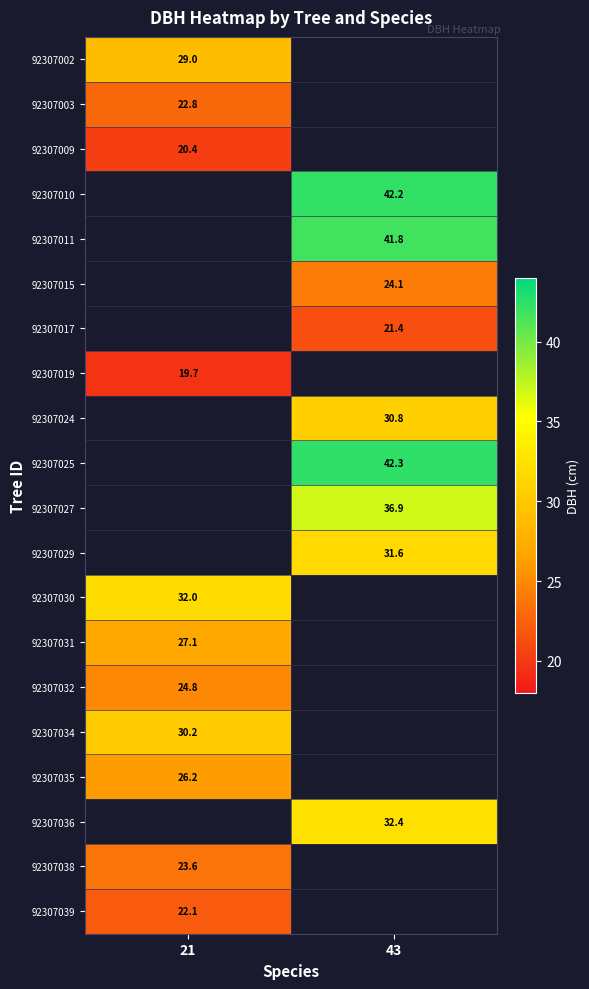

Is the value of 92307002 at 21 greater than the value of 92307010 at 43?

No